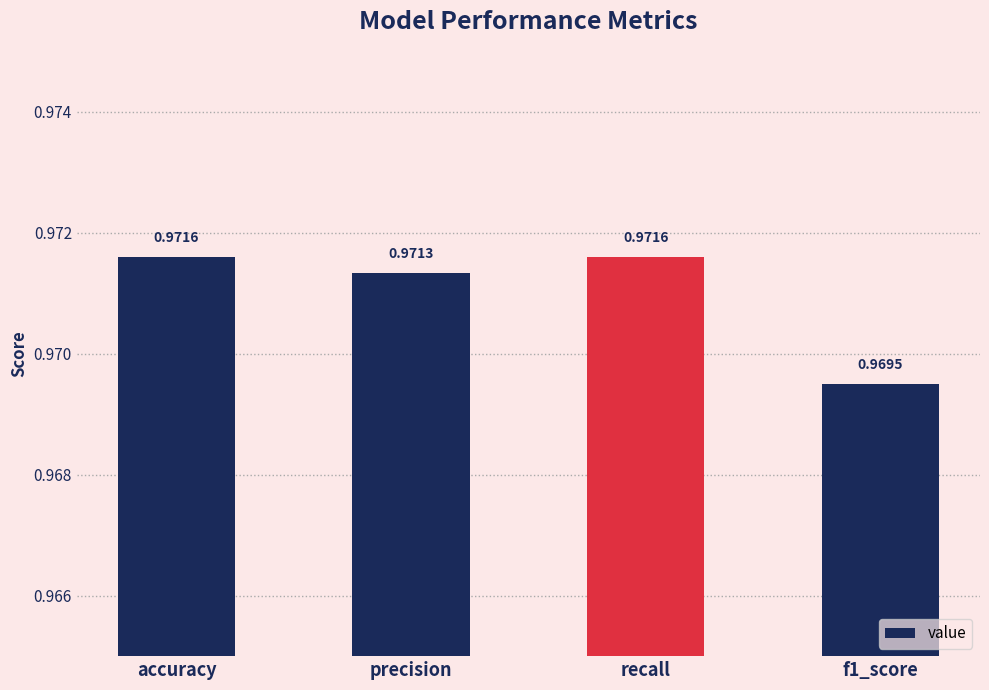

How many bars are there in total?

4